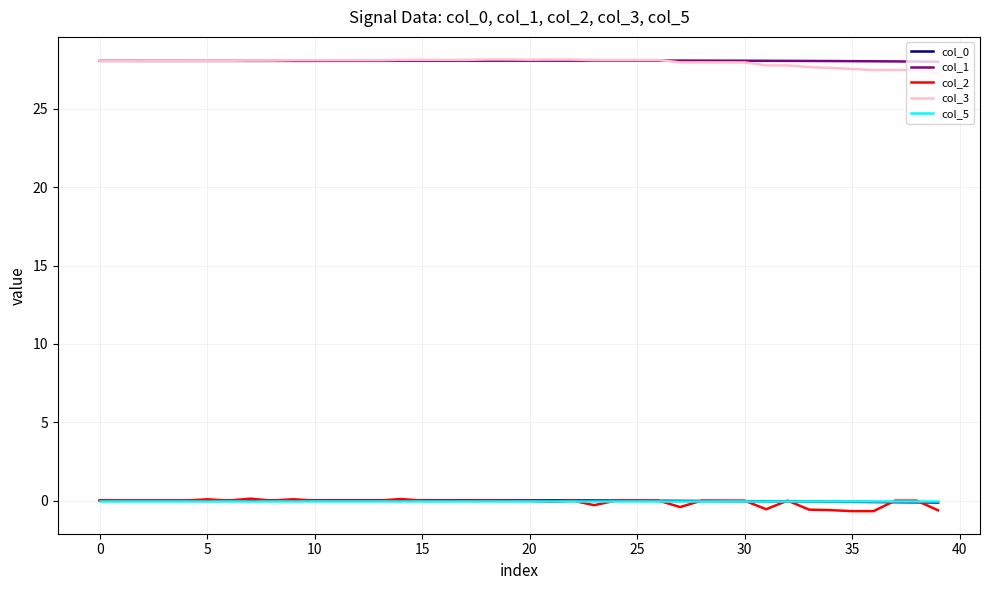

True or false: col_1 and col_2 intersect in this chart.

False